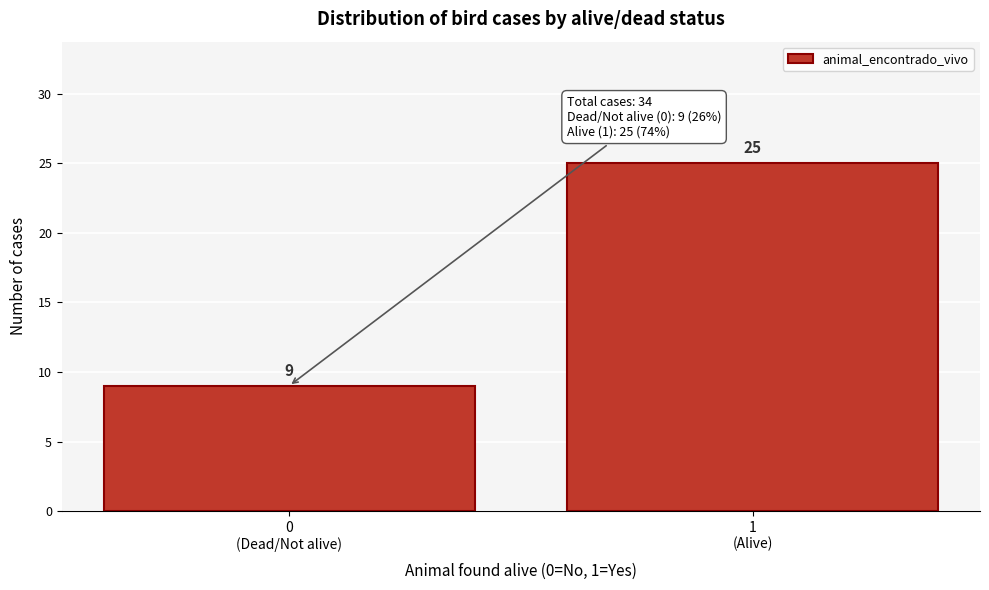

Reading left to right, transcribe all the data shown in this chart.

9	25